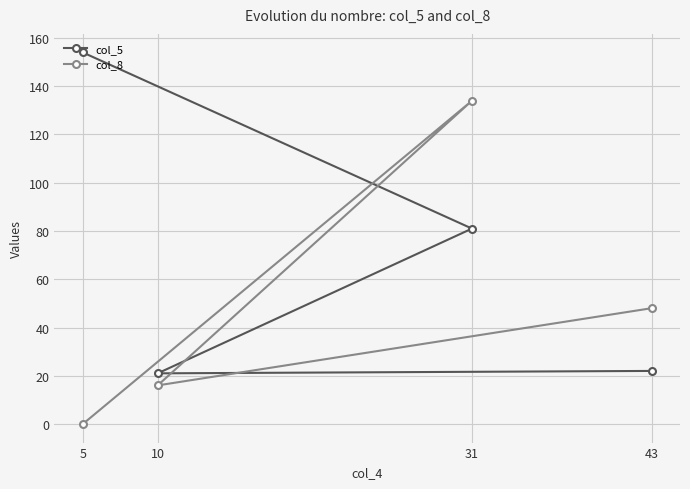

Where is the first local maximum for col_8?

31